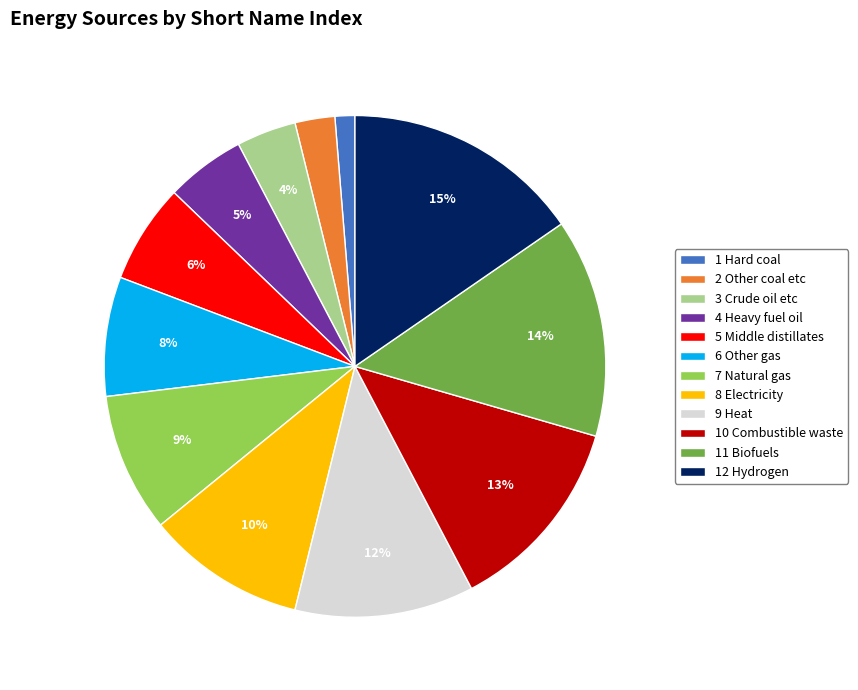

True or false: 8 Electricity accounts for 10% of the total.

True